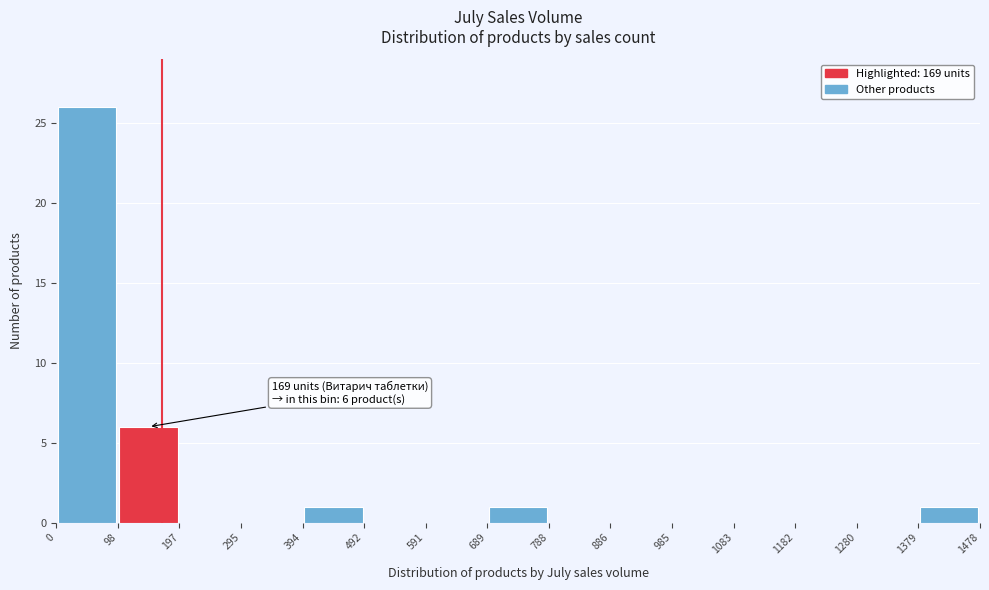

Which range on the x-axis has the tallest bar?

0 to 98